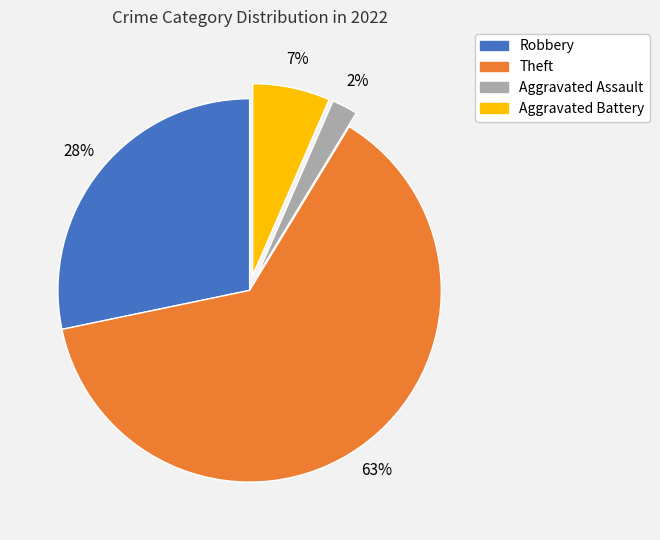

How many slices are in this pie chart?

4